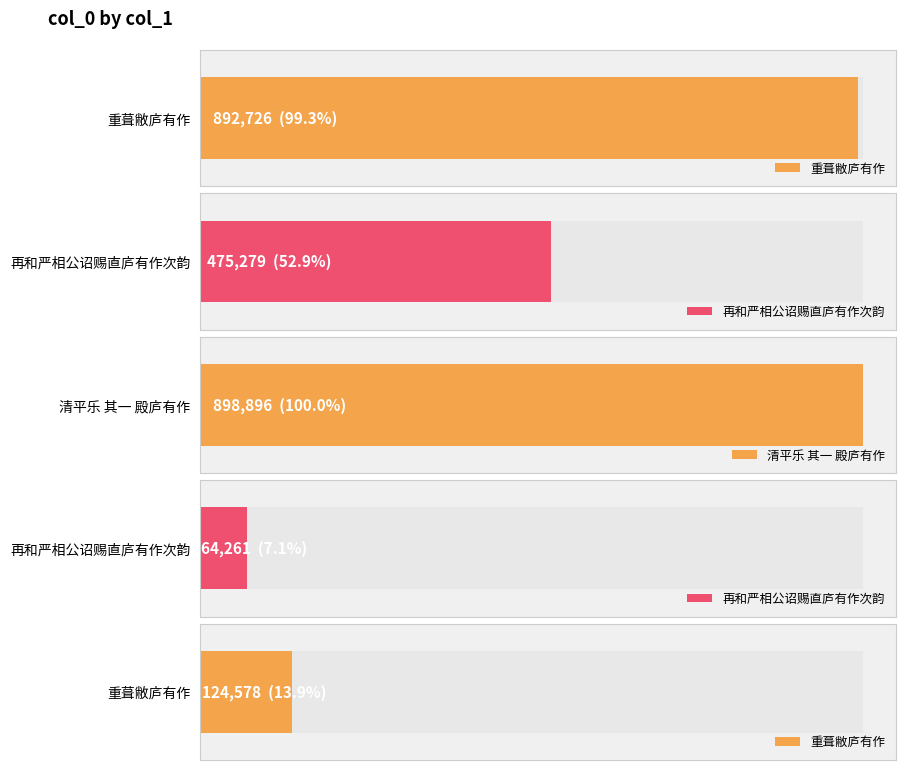

What is the label of the 2nd bar from the left?

再和严相公诏赐直庐有作次韵